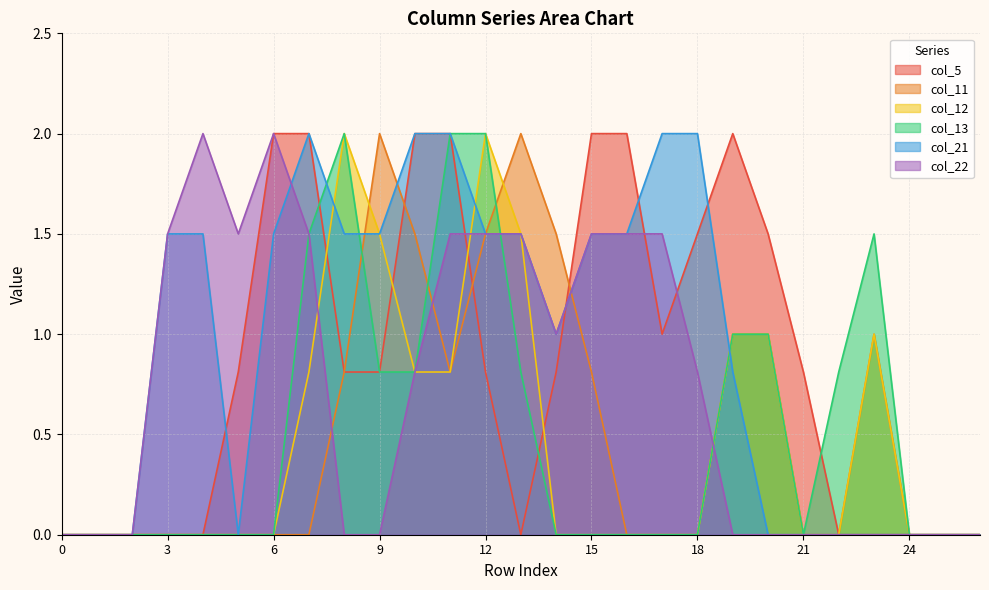

Reading right to left, what are all the values shown in this chart?

col_5: 0.0	0.0	0.0	0.0	0.0	0.8	1.5	2.0	1.5	1.0	2.0	2.0	0.8	0.0	0.8	2.0	2.0	0.8	0.8	2.0	2.0	0.8	0.0	0.0	0.0	0.0	0.0
col_11: 0.0	0.0	0.0	1.0	0.0	0.0	1.0	1.0	0.0	0.0	0.0	0.8	1.5	2.0	1.5	0.8	1.5	2.0	0.8	0.0	0.0	0.0	0.0	0.0	0.0	0.0	0.0
col_12: 0.0	0.0	0.0	1.0	0.0	0.0	1.0	1.0	0.0	0.0	0.0	0.0	0.0	1.5	2.0	0.8	0.8	1.5	2.0	0.8	0.0	0.0	0.0	0.0	0.0	0.0	0.0
col_13: 0.0	0.0	0.0	1.5	0.8	0.0	1.0	1.0	0.0	0.0	0.0	0.0	0.0	0.8	2.0	2.0	0.8	0.8	2.0	1.5	0.0	0.0	0.0	0.0	0.0	0.0	0.0
col_21: 0.0	0.0	0.0	0.0	0.0	0.0	0.0	0.8	2.0	2.0	1.5	1.5	1.0	1.5	1.5	2.0	2.0	1.5	1.5	2.0	1.5	0.0	1.5	1.5	0.0	0.0	0.0
col_22: 0.0	0.0	0.0	0.0	0.0	0.0	0.0	0.0	0.8	1.5	1.5	1.5	1.0	1.5	1.5	1.5	0.8	0.0	0.0	1.5	2.0	1.5	2.0	1.5	0.0	0.0	0.0